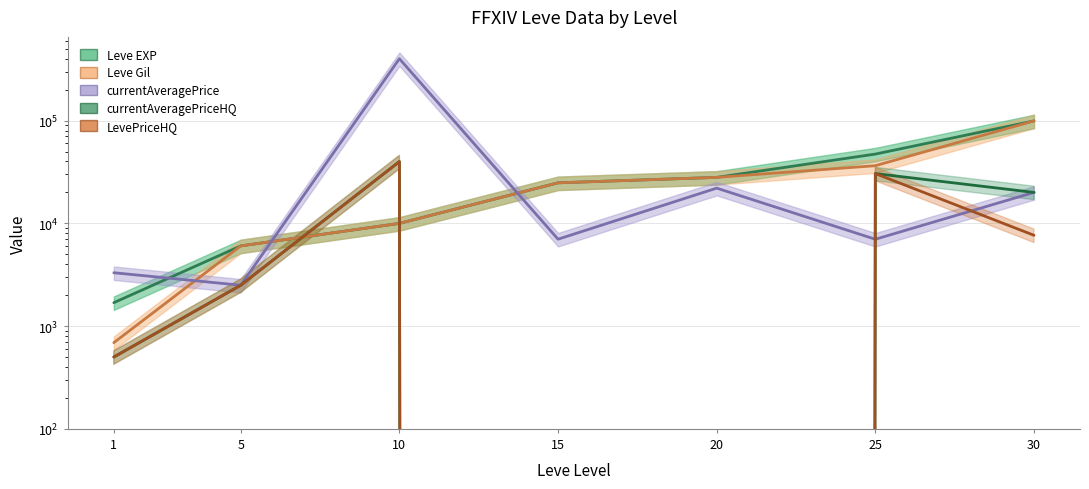

The LevePriceHQ series shows -12238 at 20. True or false?

False